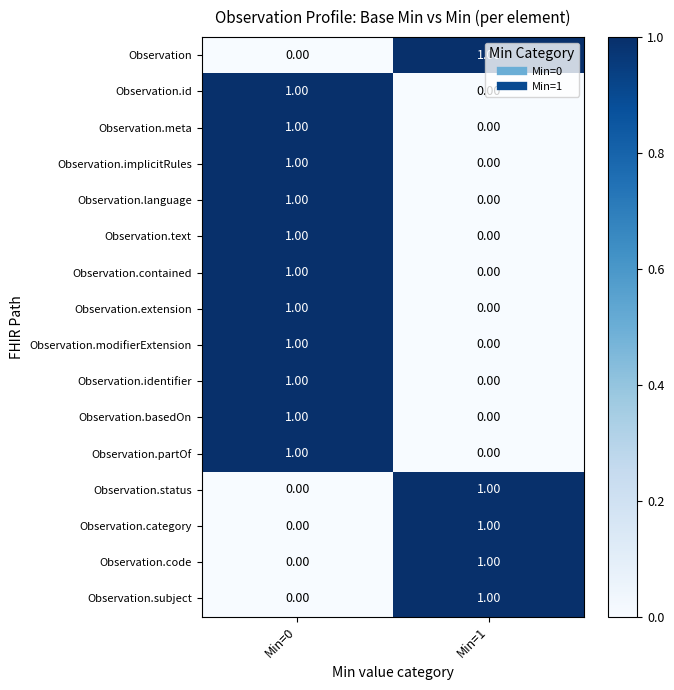

List the labels in order of Observation.implicitRules value, smallest first.

Min=1, Min=0